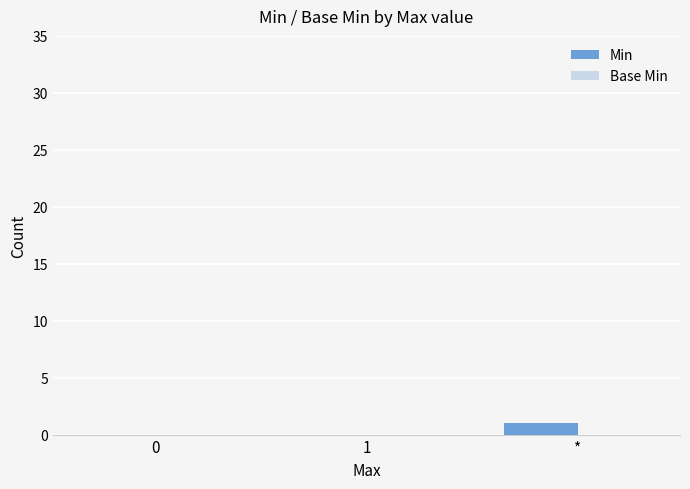

Is it true that the value at 1 is 0?

True